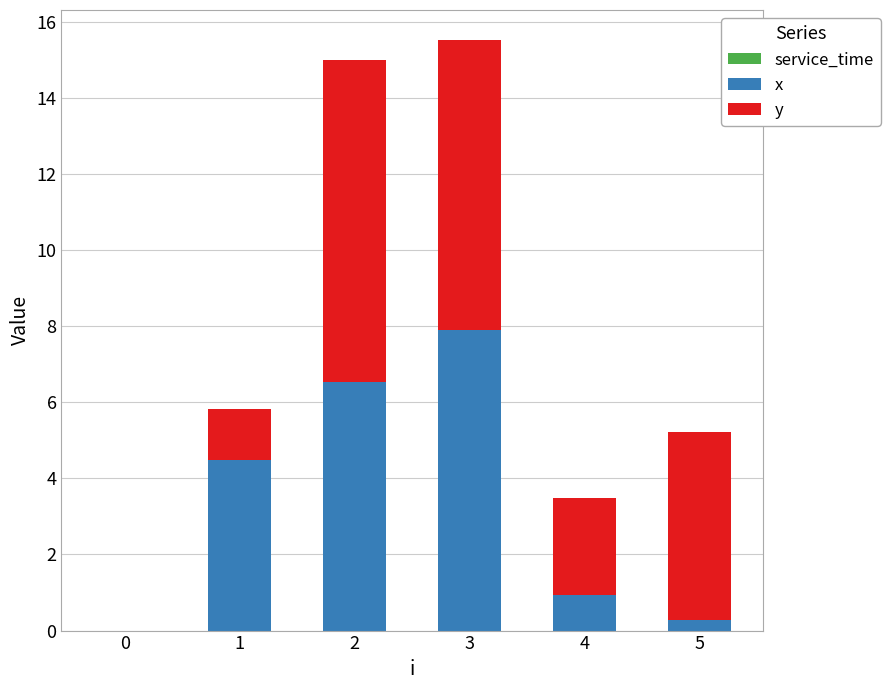

At which label is x closest to 3?

1